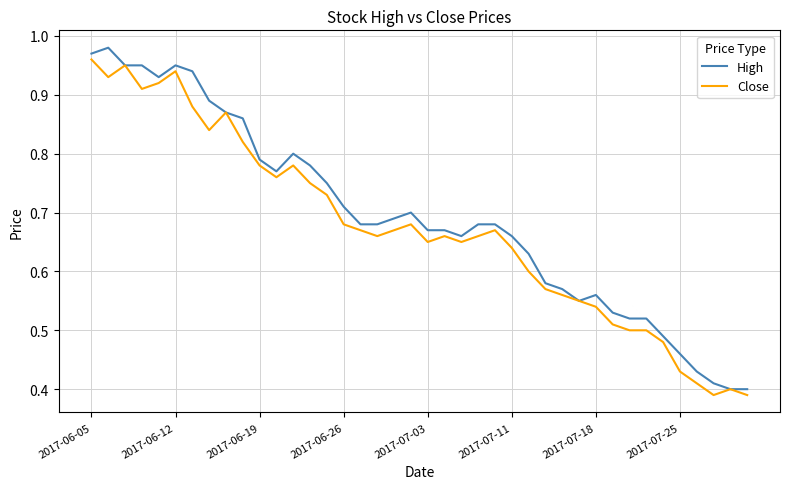

What is the value of the Close point at the 18th from the left?

0.7